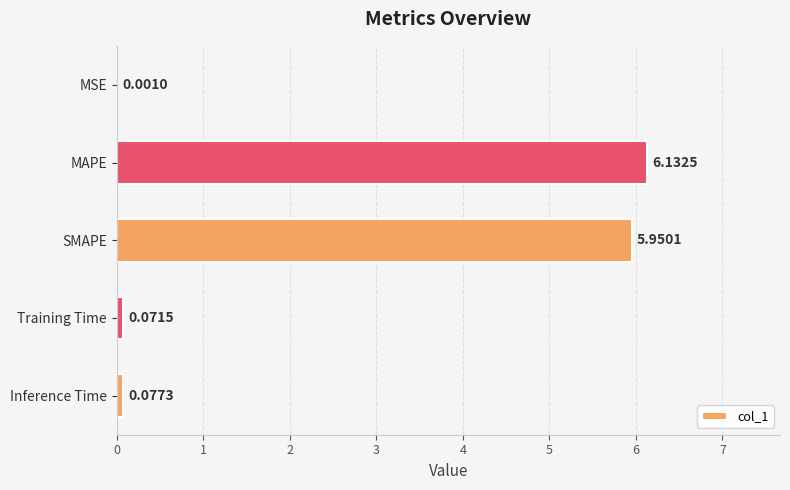

At which category does the chart reach its peak across all series?

MAPE